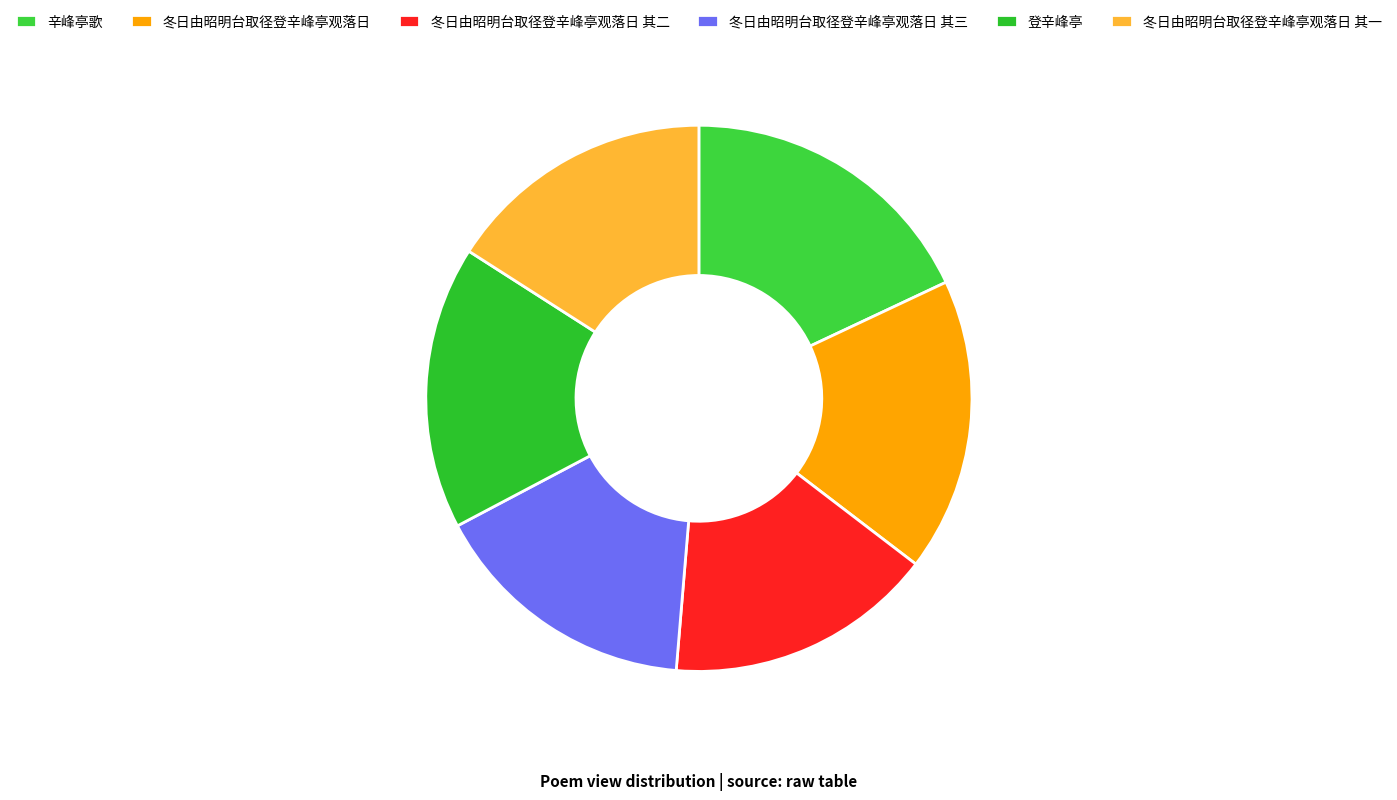

Does any single category account for the majority?

No